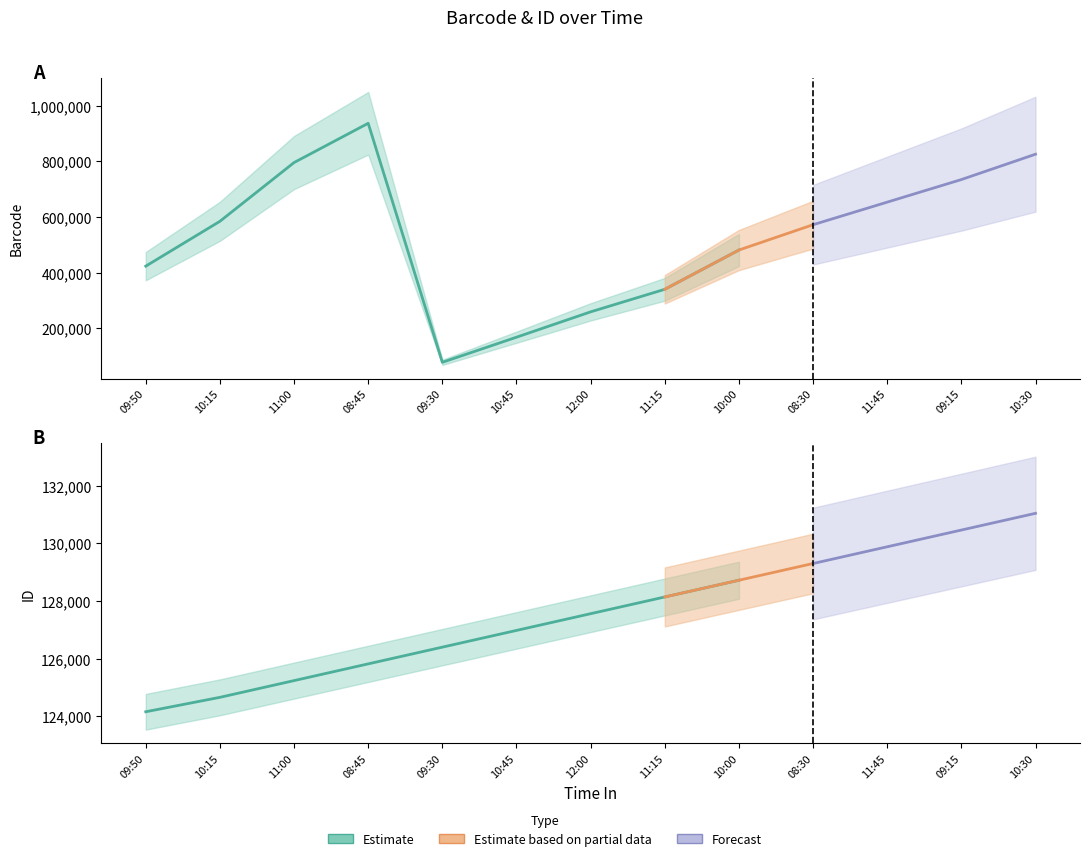

How many categories are shown in the chart?

13